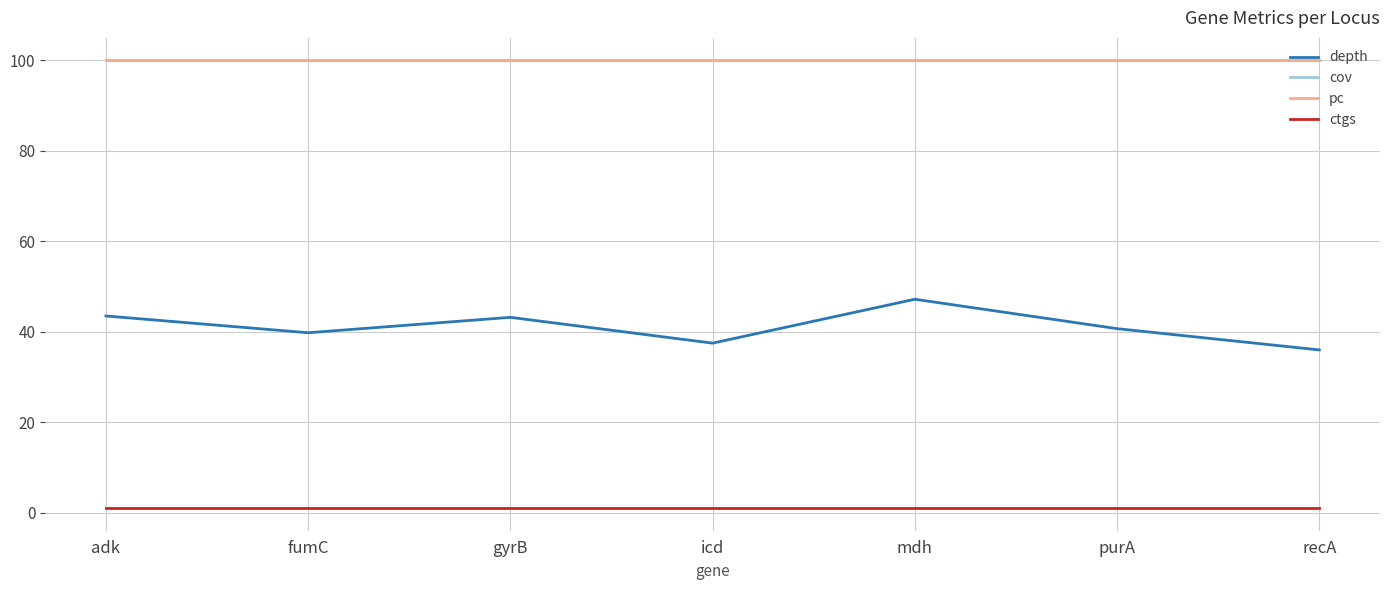

True or false: pc has a value of 42.0 at icd.

False